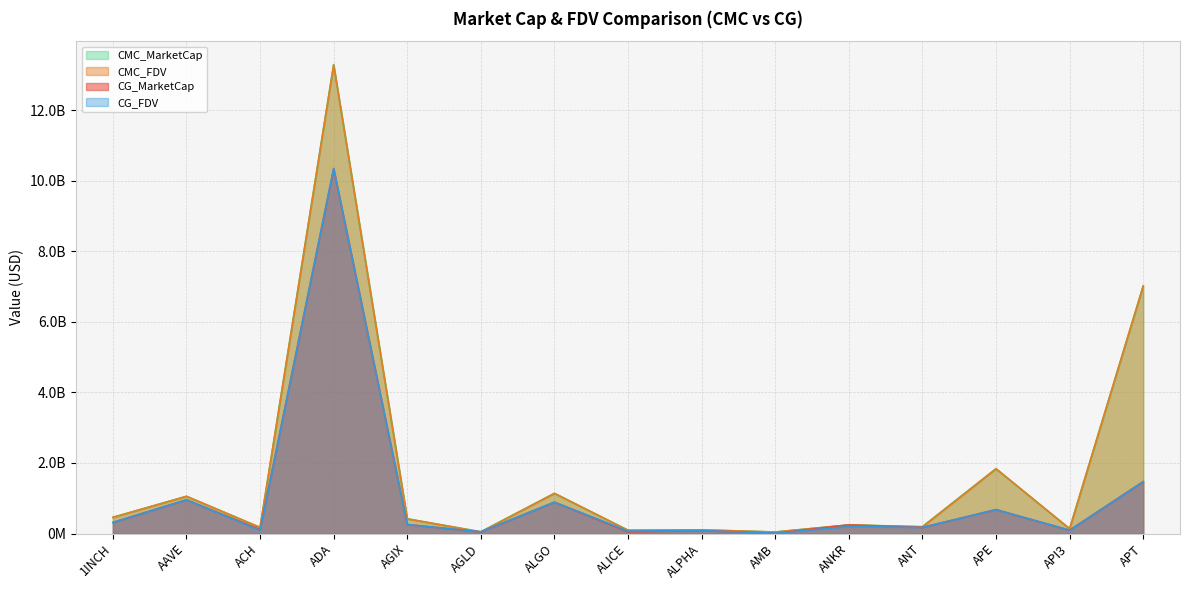

True or false: CG_FDV and CG_MarketCap cross at least once.

False